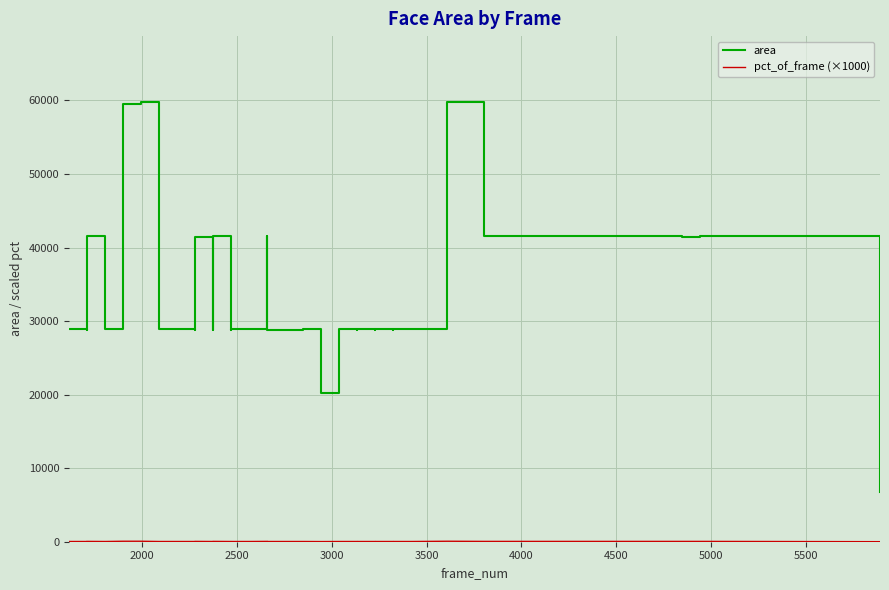

Is it true that pct_of_frame (×1000) equals 23.7 at 38?

False